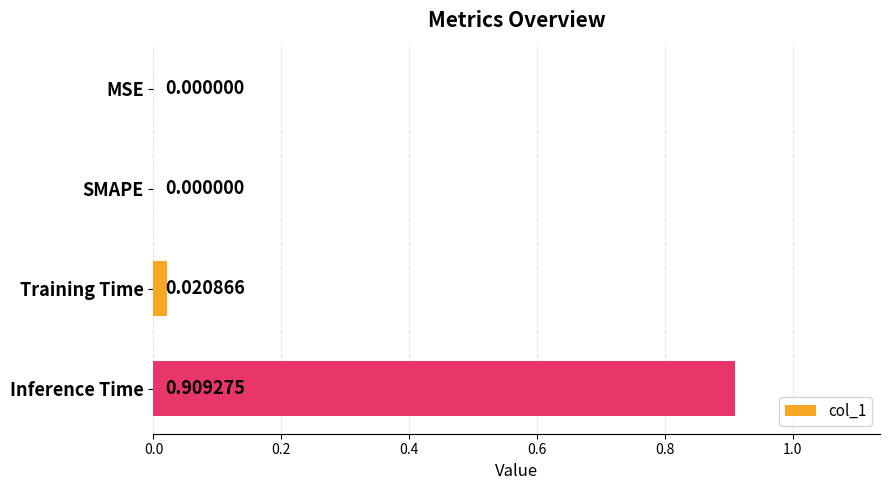

Which has a higher value, Training Time or SMAPE?

Training Time